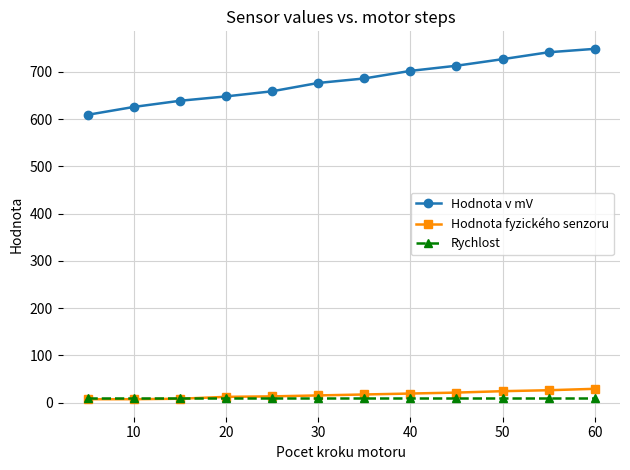

Which series has the largest total across all categories?

Hodnota v mV